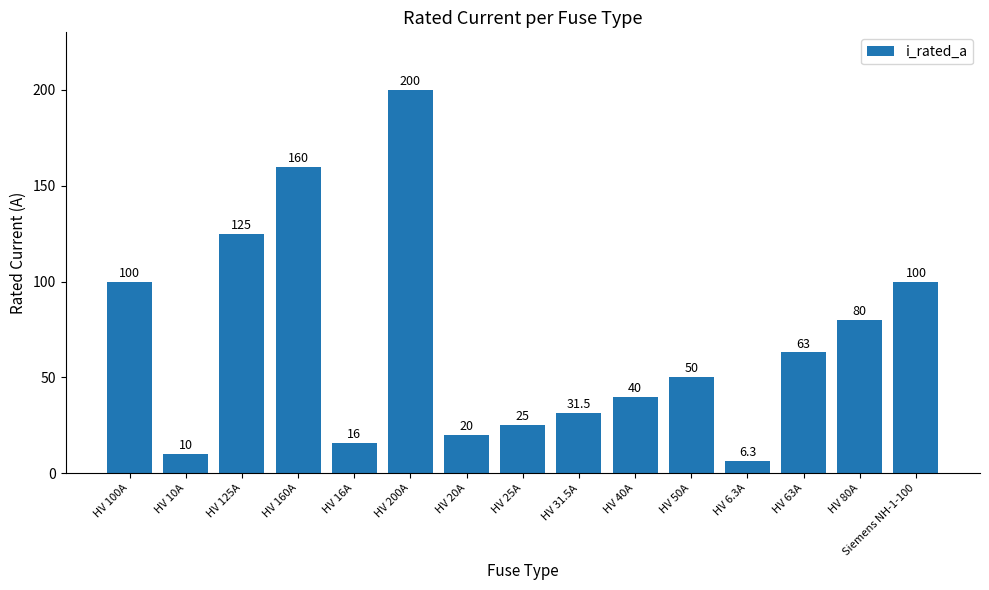

What is the difference between the values at HV 6.3A and HV 100A?

93.7